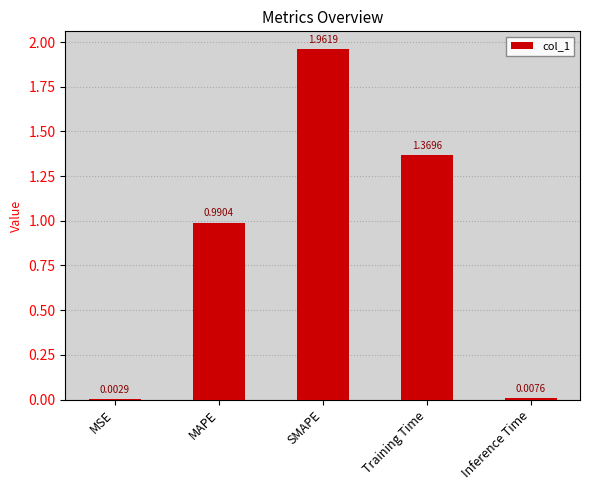

What is the sum of all values?

4.3